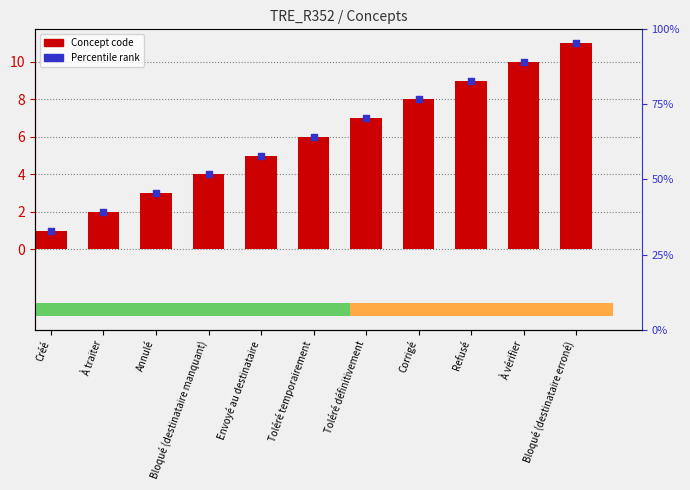

What is the change in value from Créé to Toléré définitivement?

+6